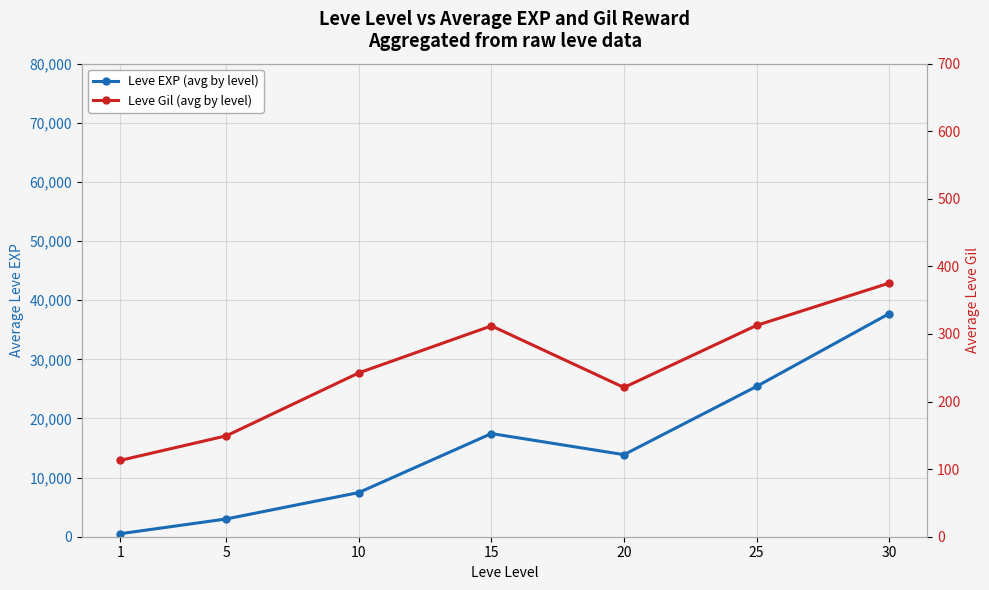

At how many categories does at least one series exceed 9061?

4